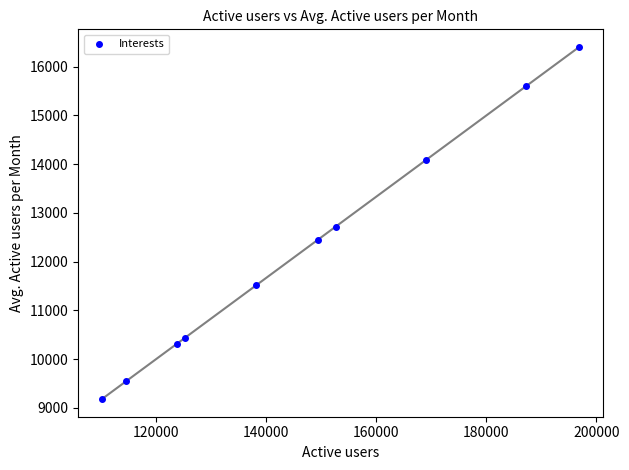

What is the range of Y values (max minus min)?

7229